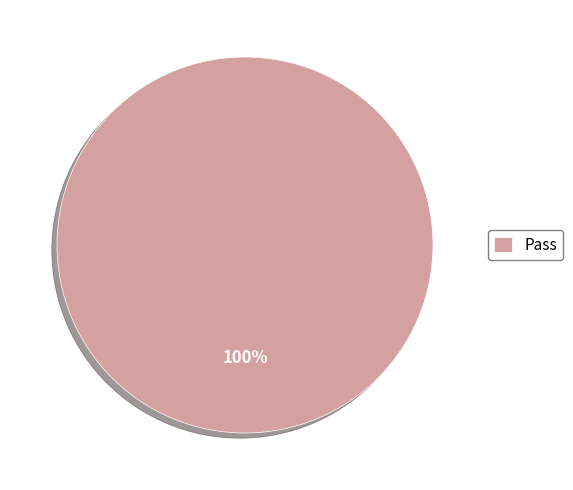

To the nearest percent, what percentage of the pie is Pass?

100%